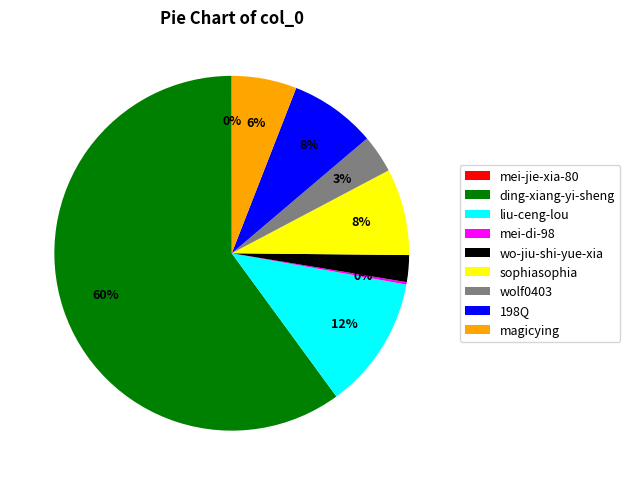

What is the largest slice in the pie chart?

ding-xiang-yi-sheng